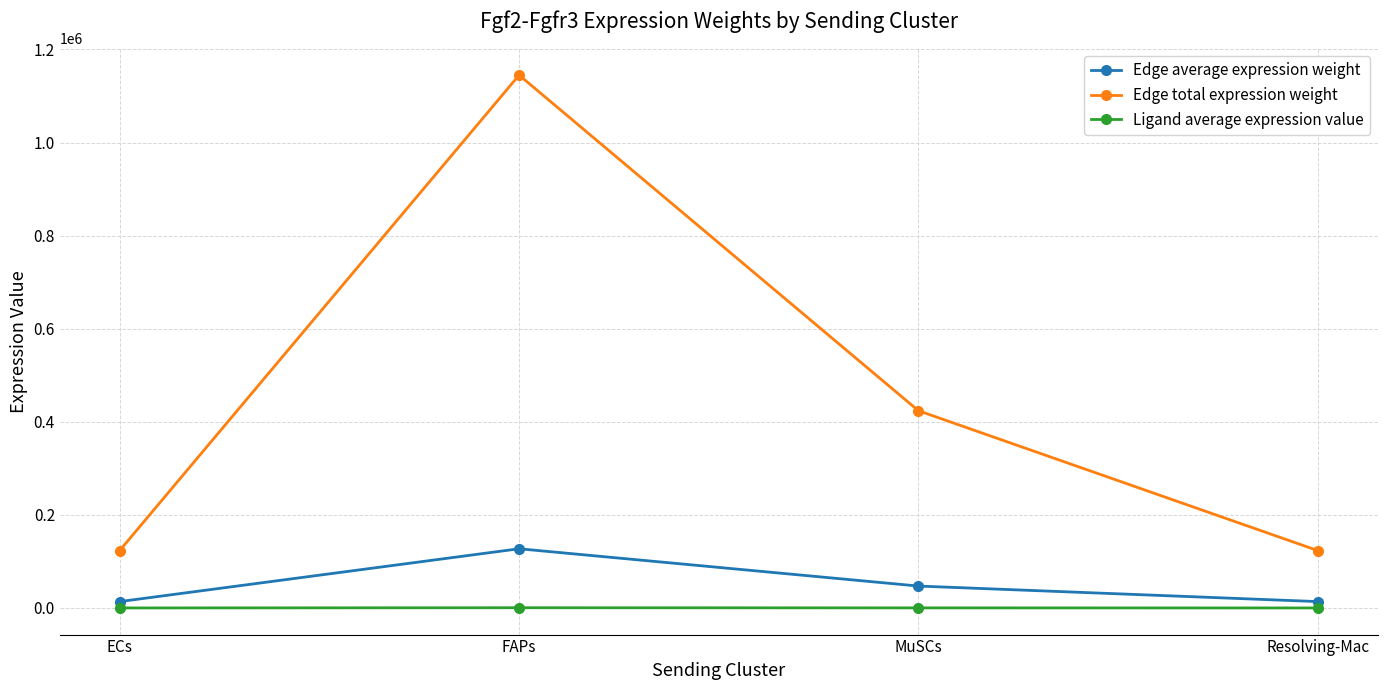

How many interior local peaks does the Edge total expression weight series have?

1